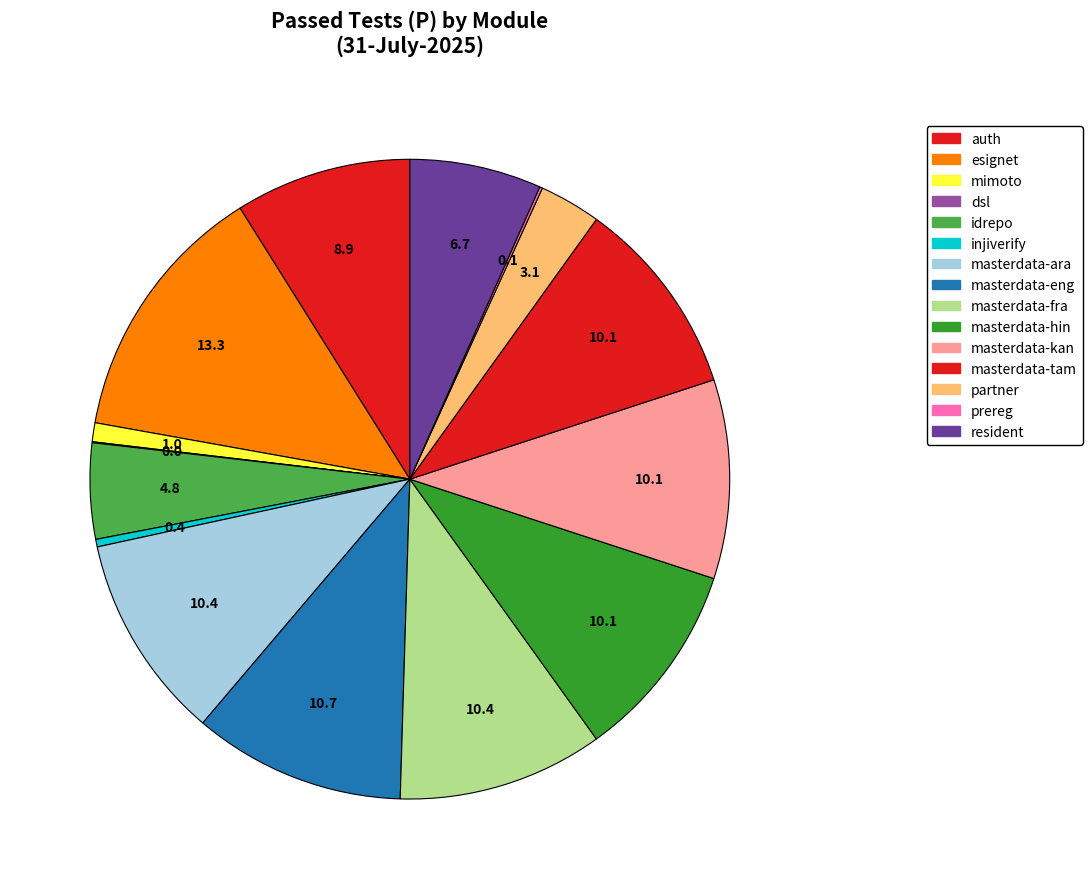

To the nearest percent, what is the difference between the masterdata-eng and partner slice percentages?

8%